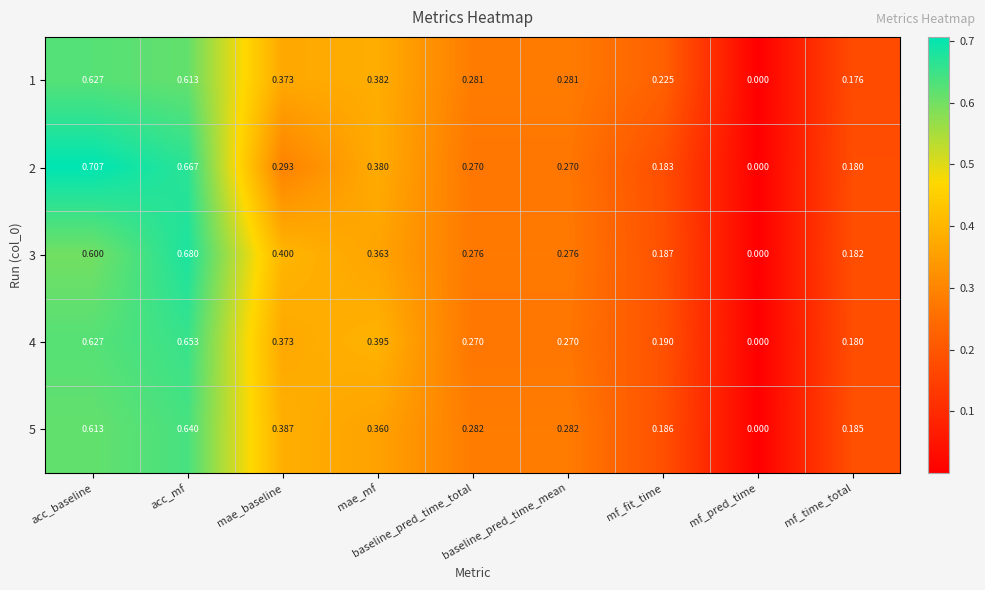

At which category is the sum across all series the highest?

acc_mf